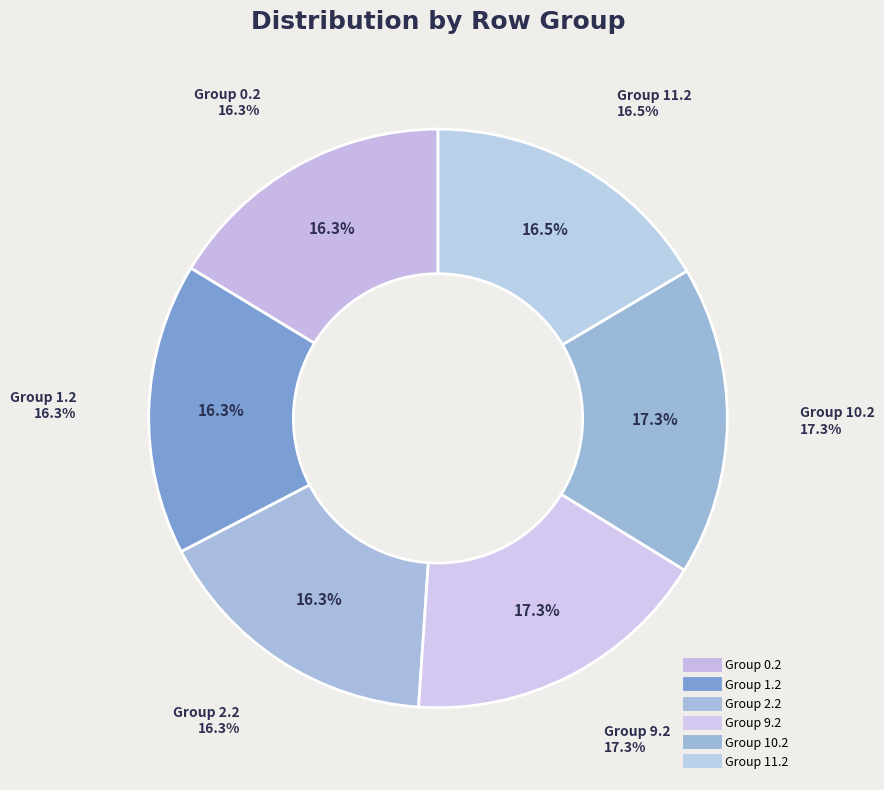

The 4.0 slice represents 11% of the pie. True or false?

False